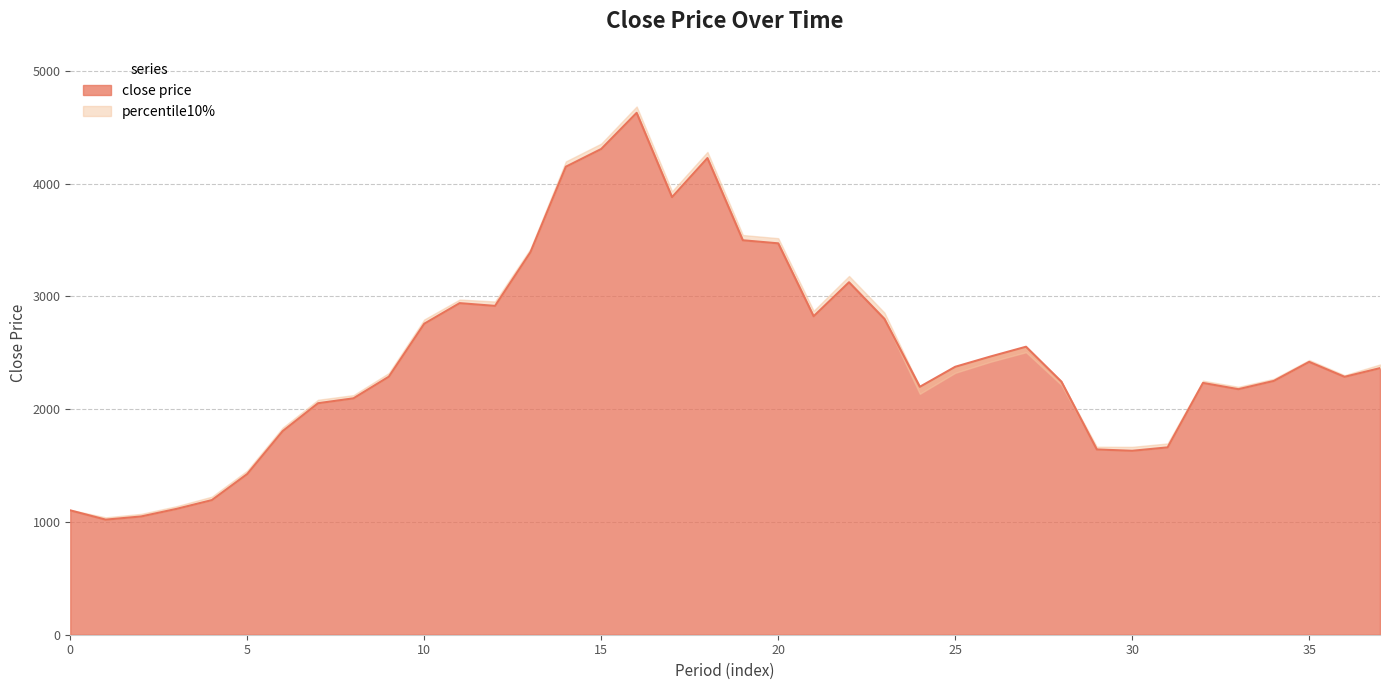

What value does the data have at 36?

2286.9